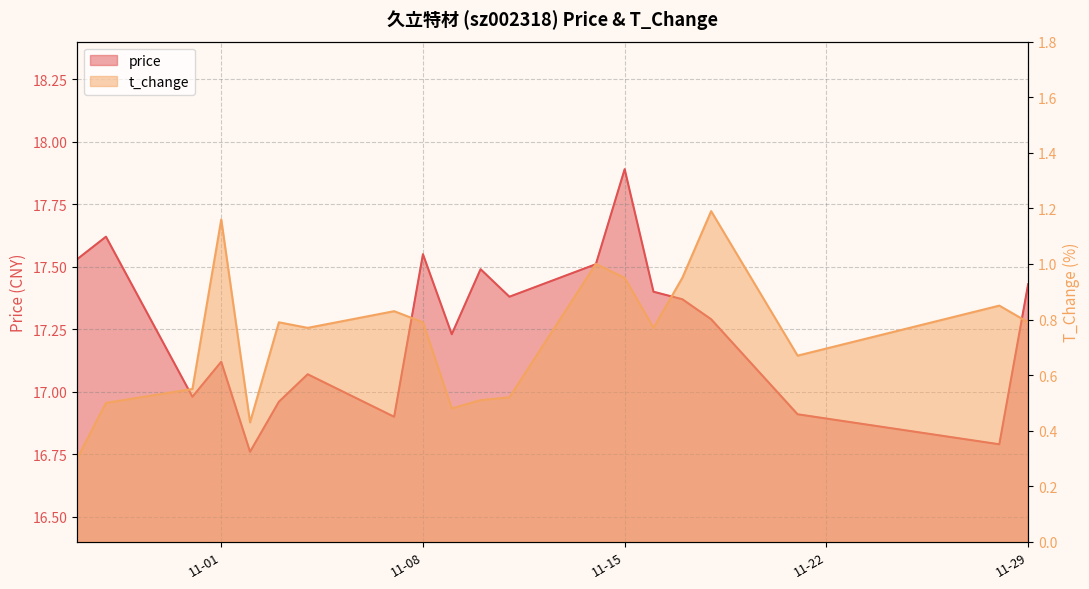

The t_change series shows 0.2 at 2022-11-07. True or false?

False